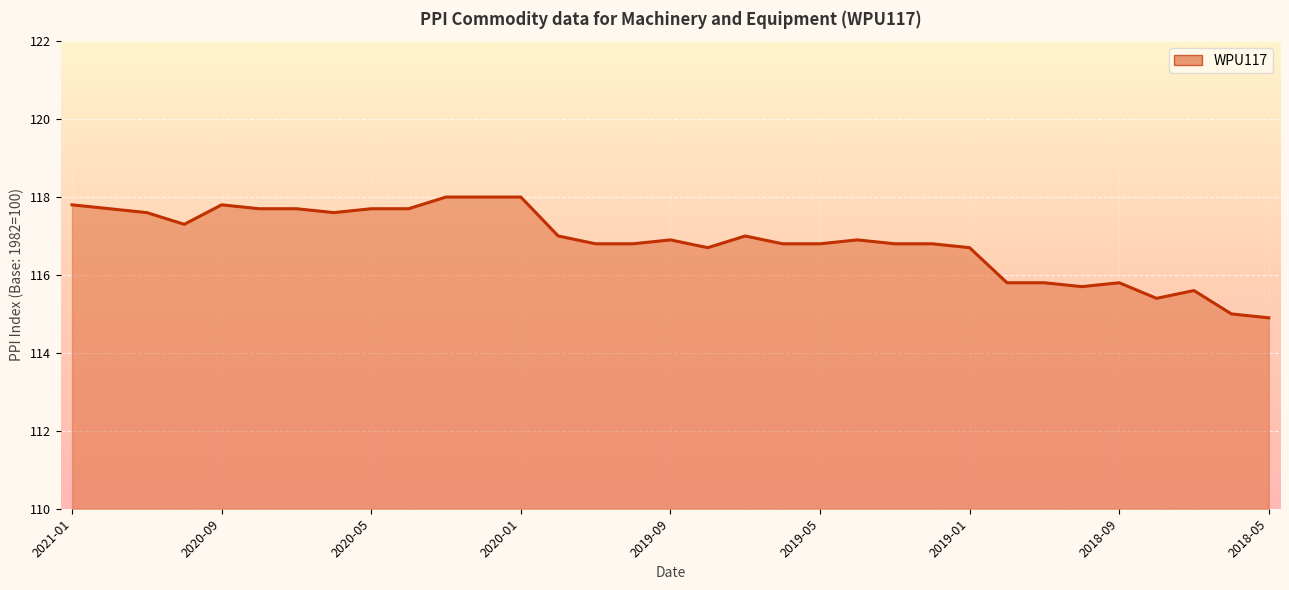

What is the greatest value displayed?

118.0